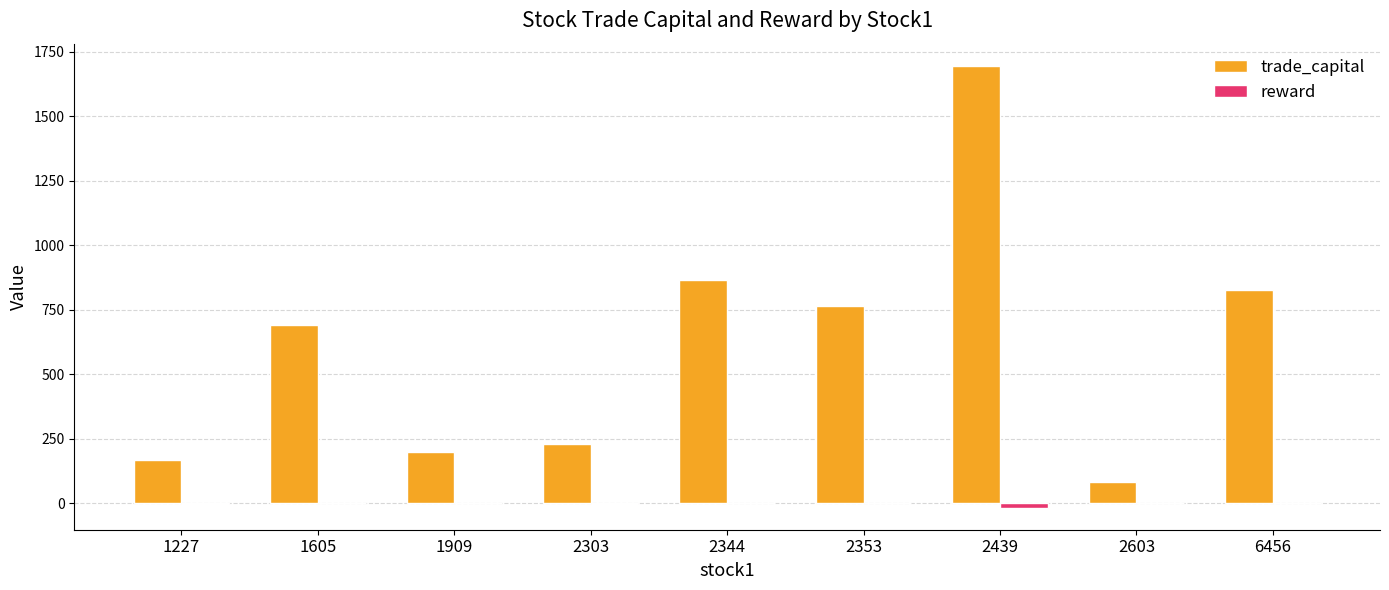

What is the sum of all trade_capital values?

5523.4